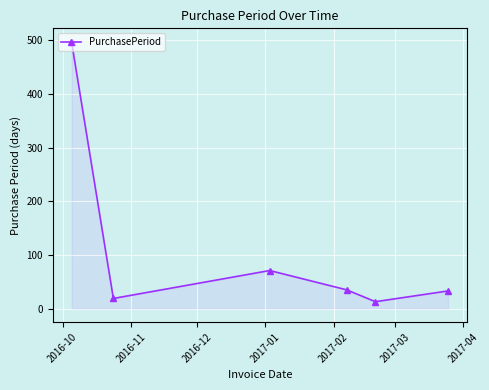

What is the smallest value displayed?

13